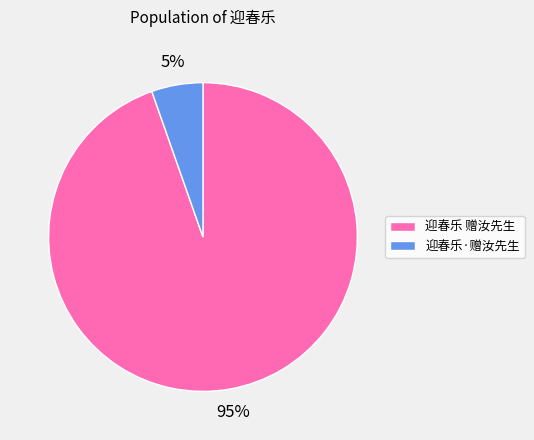

Is there any slice that represents more than half of the pie?

Yes